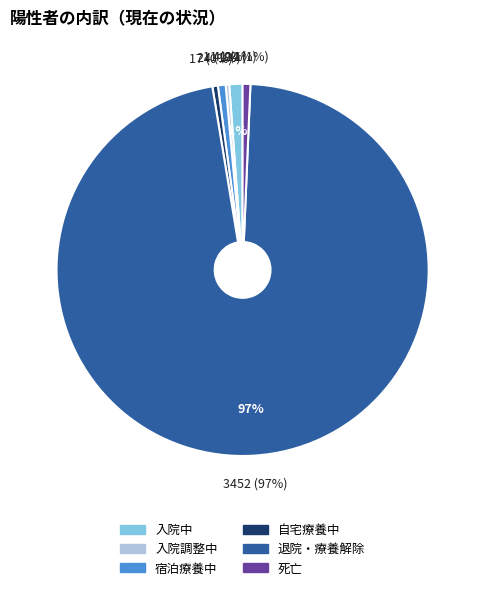

Which slice is the largest?

退院・療養解除